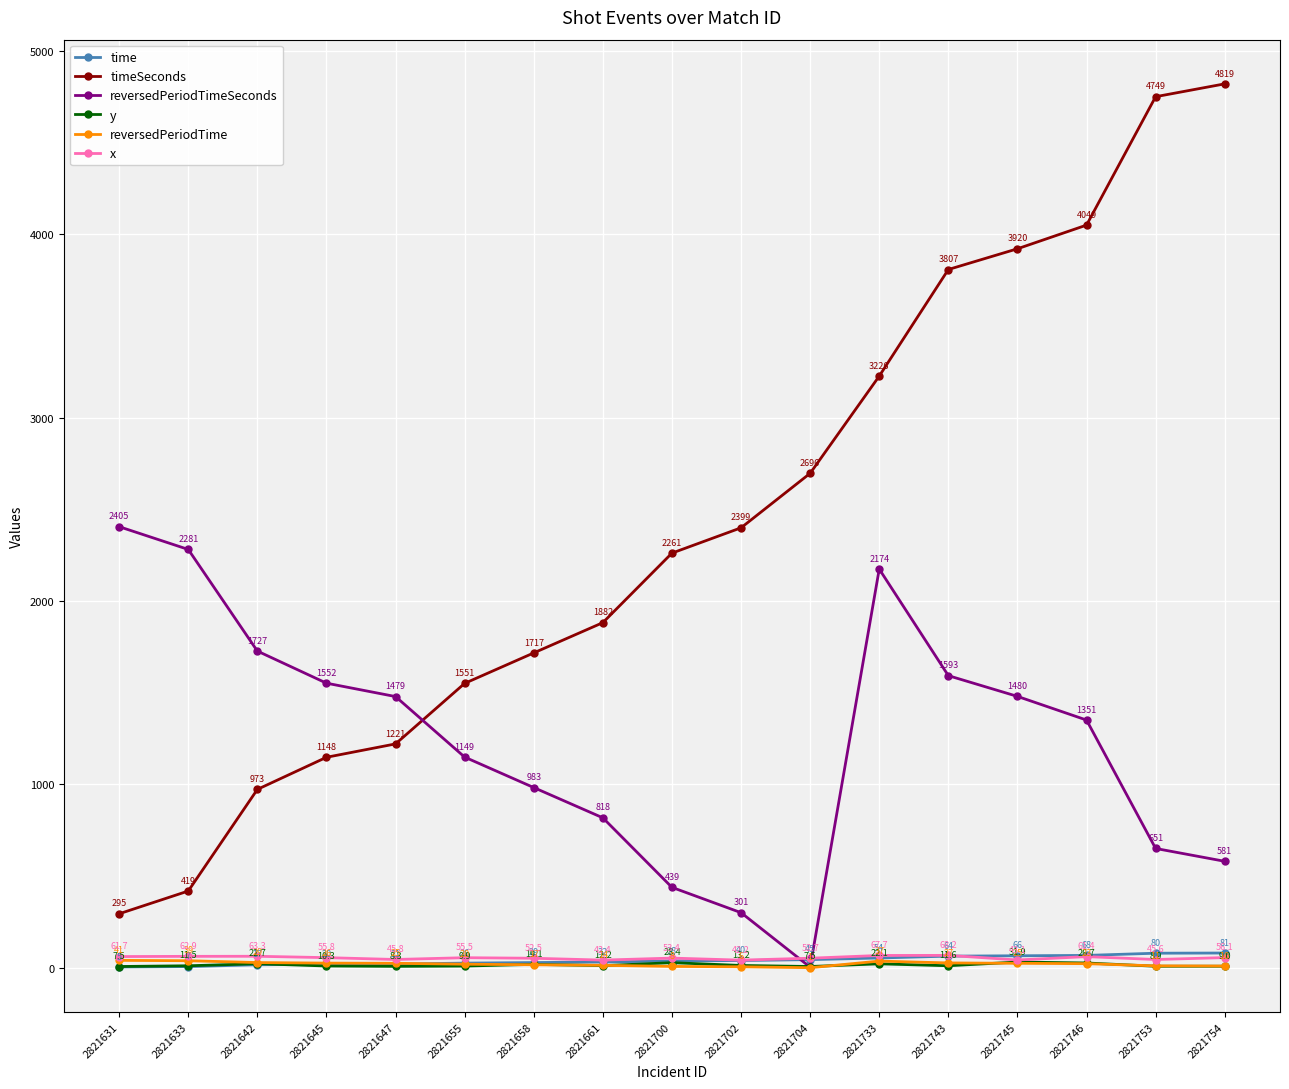

What is the value of the x point at the 9th from the left?

53.4